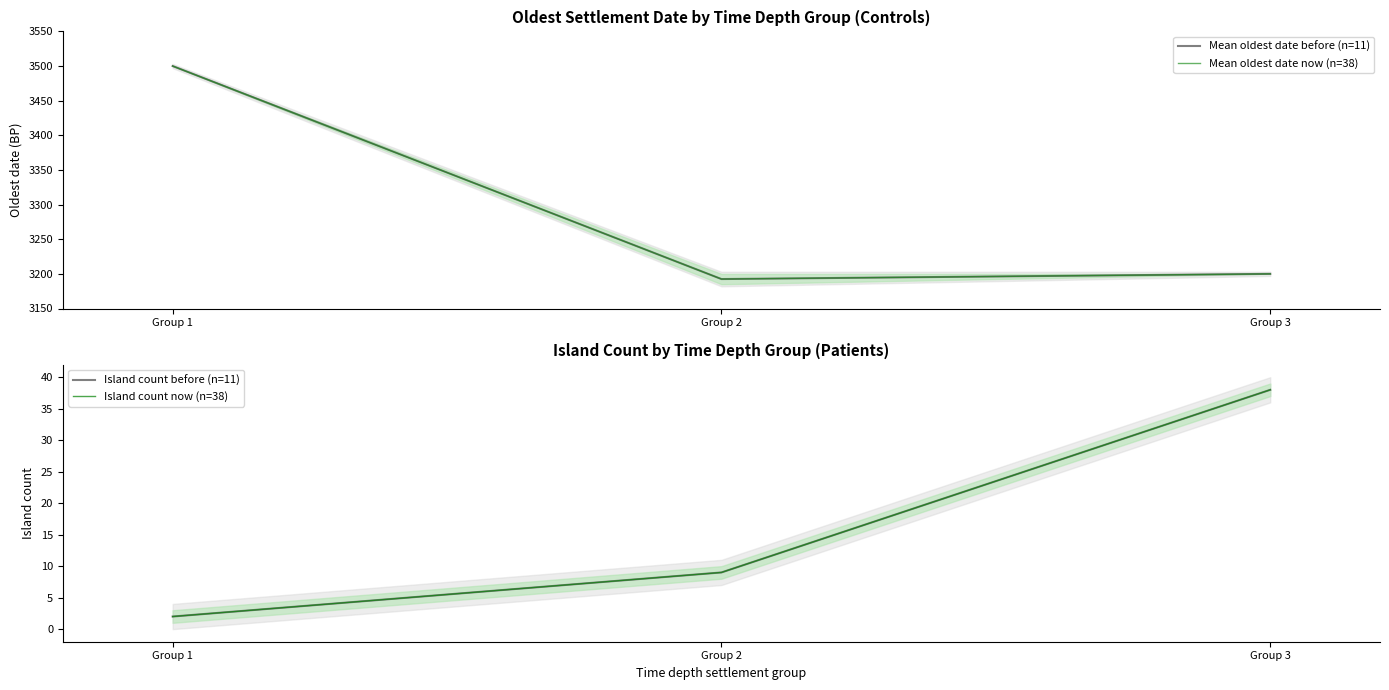

Rank the series at Group 1 from highest to lowest value.

Mean oldest date before (n=11), Mean oldest date now (n=38), Island count before (n=11), Island count now (n=38)